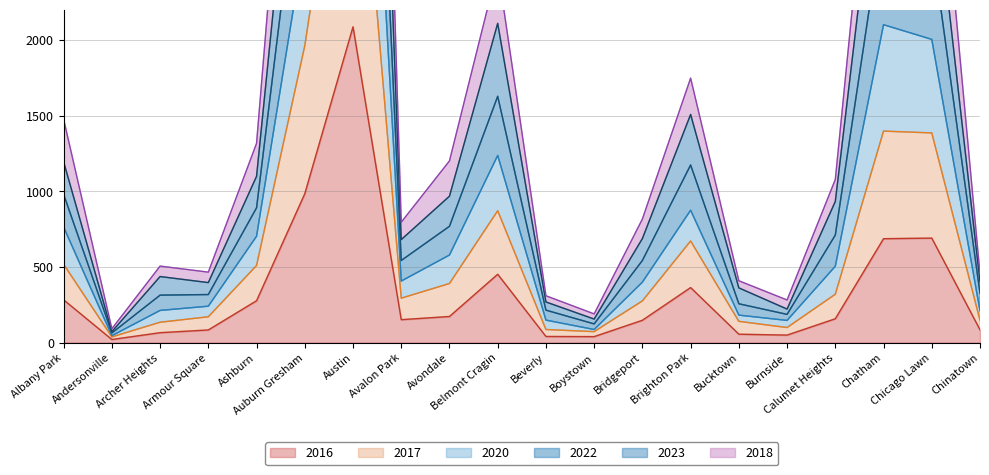

What is the lowest value of the 2016 series?

20